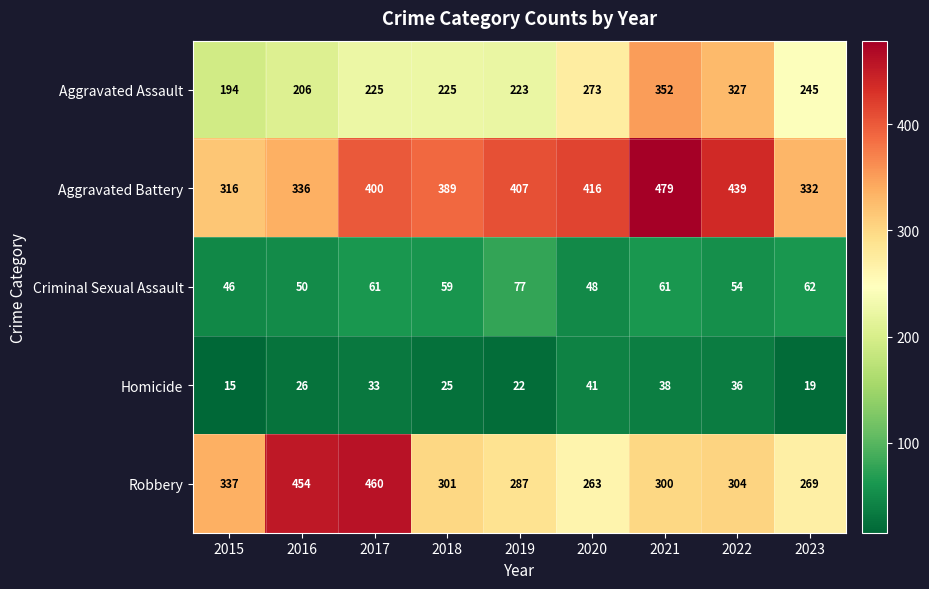

Between 2016 and 2020, which series saw the biggest shift?

Robbery